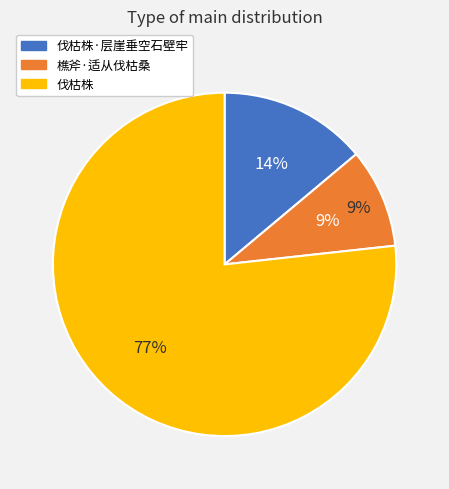

Which slice is the smallest?

樵斧·适从伐枯桑